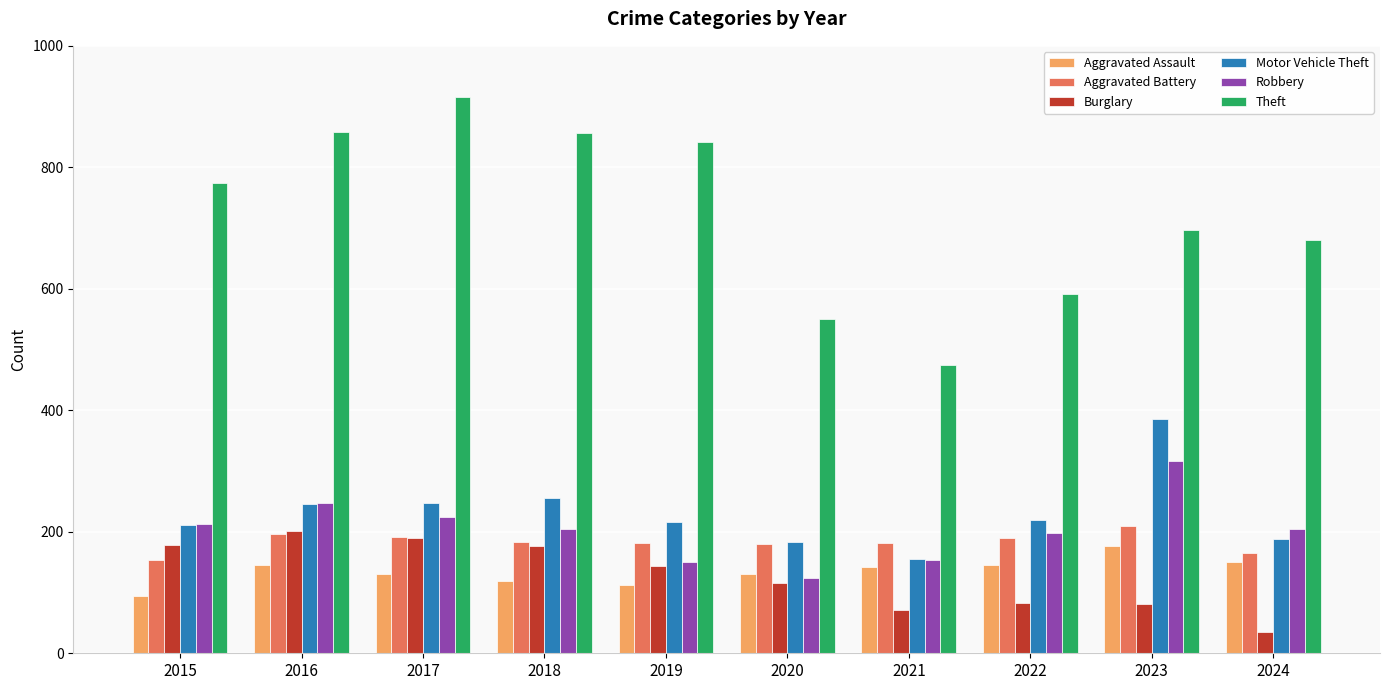

What is the total value across all series at 2017?

1898